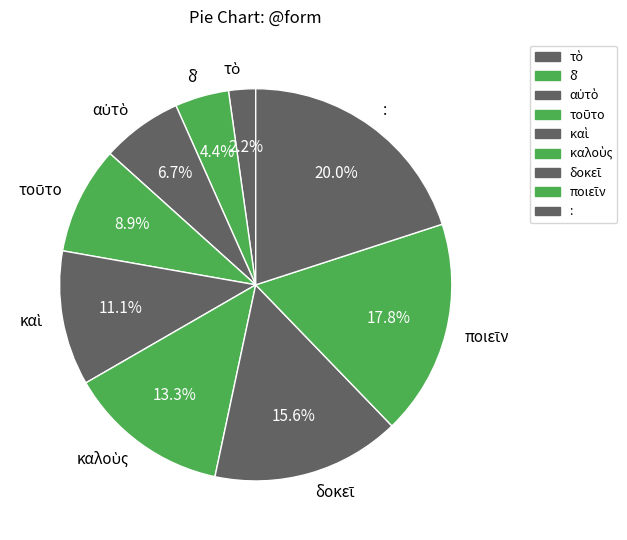

Which slice is the largest?

: